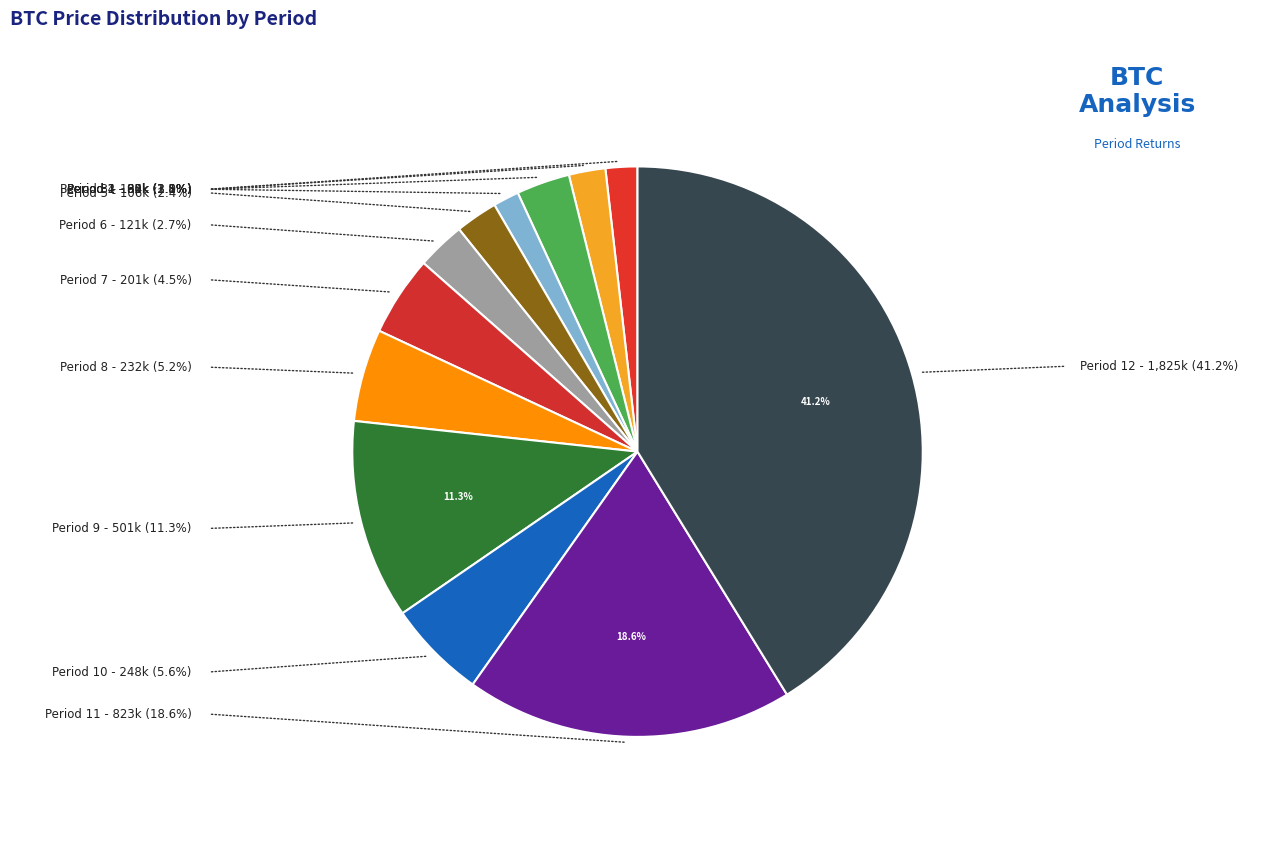

How many segments does this pie chart have?

12